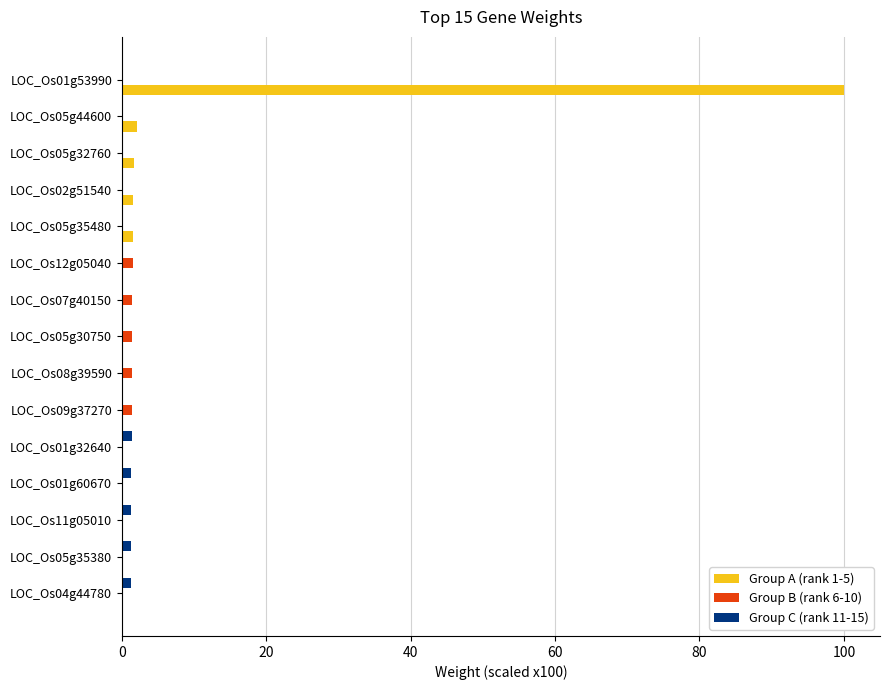

Which series has the largest total across all categories?

Group A (rank 1-5)